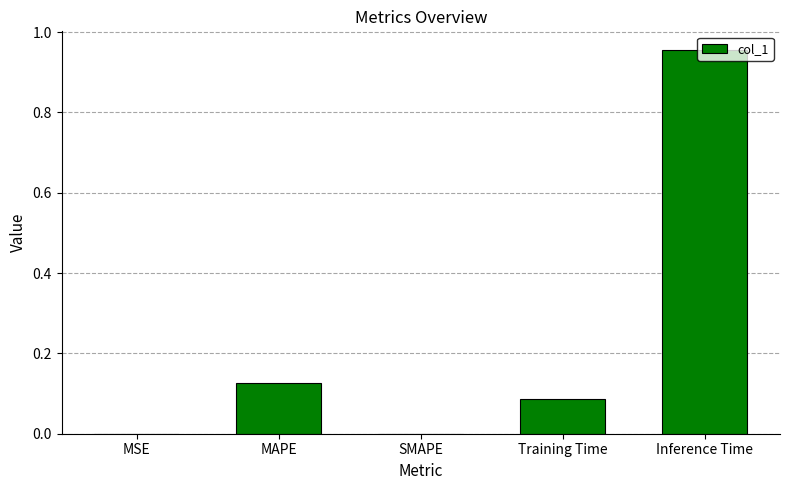

Between MSE and Inference Time, which is larger?

Inference Time